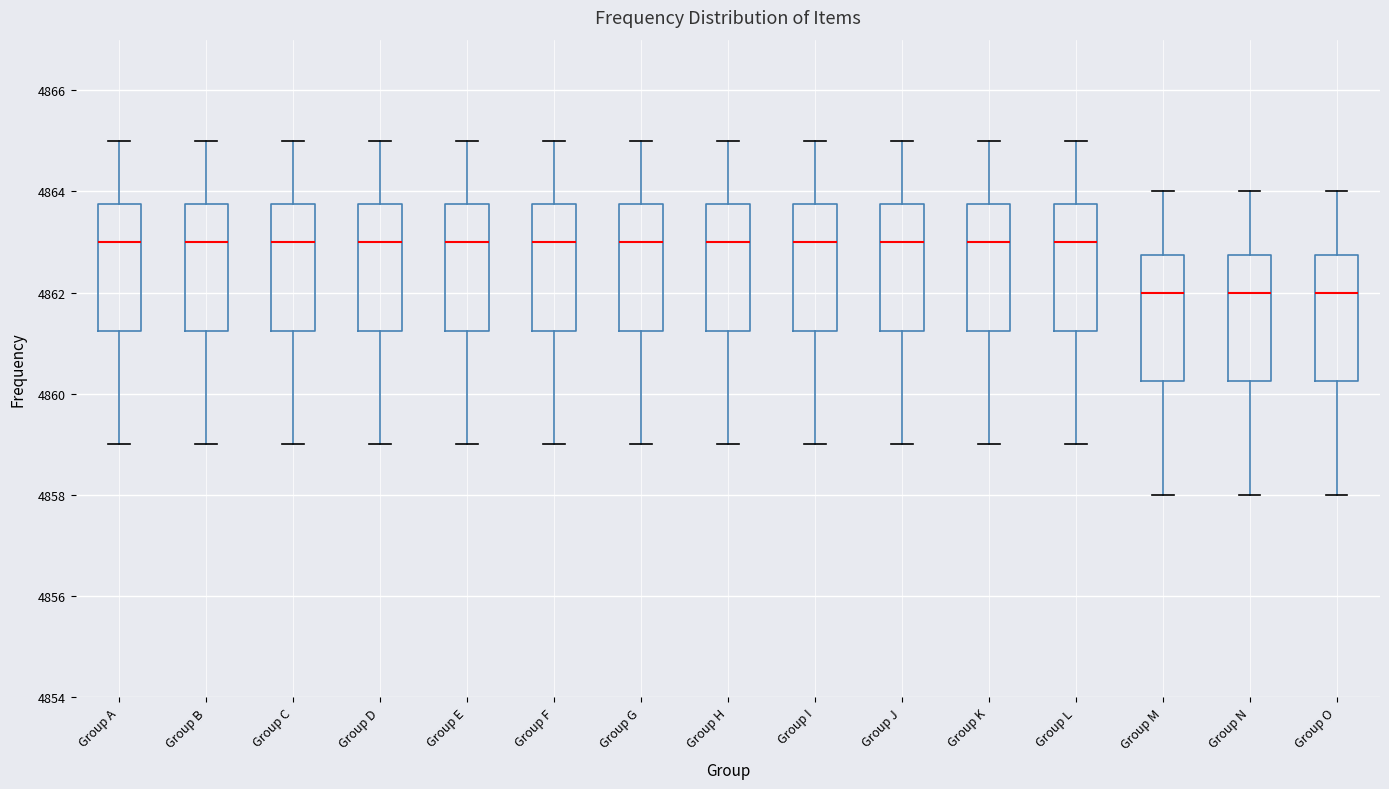

Reading left to right, read every box against the y-axis: the position of its median line, the range the box covers, and the ends of its whiskers. The values are not printed on the chart, so give them approximately, as read against the axis.

Group A: median 4863.0, box 4861.2 to 4863.8, whiskers 4859.0 to 4865.0
Group B: median 4863.0, box 4861.2 to 4863.8, whiskers 4859.0 to 4865.0
Group C: median 4863.0, box 4861.2 to 4863.8, whiskers 4859.0 to 4865.0
Group D: median 4863.0, box 4861.2 to 4863.8, whiskers 4859.0 to 4865.0
Group E: median 4863.0, box 4861.2 to 4863.8, whiskers 4859.0 to 4865.0
Group F: median 4863.0, box 4861.2 to 4863.8, whiskers 4859.0 to 4865.0
Group G: median 4863.0, box 4861.2 to 4863.8, whiskers 4859.0 to 4865.0
Group H: median 4863.0, box 4861.2 to 4863.8, whiskers 4859.0 to 4865.0
Group I: median 4863.0, box 4861.2 to 4863.8, whiskers 4859.0 to 4865.0
Group J: median 4863.0, box 4861.2 to 4863.8, whiskers 4859.0 to 4865.0
Group K: median 4863.0, box 4861.2 to 4863.8, whiskers 4859.0 to 4865.0
Group L: median 4863.0, box 4861.2 to 4863.8, whiskers 4859.0 to 4865.0
Group M: median 4862.0, box 4860.2 to 4862.8, whiskers 4858.0 to 4864.0
Group N: median 4862.0, box 4860.2 to 4862.8, whiskers 4858.0 to 4864.0
Group O: median 4862.0, box 4860.2 to 4862.8, whiskers 4858.0 to 4864.0